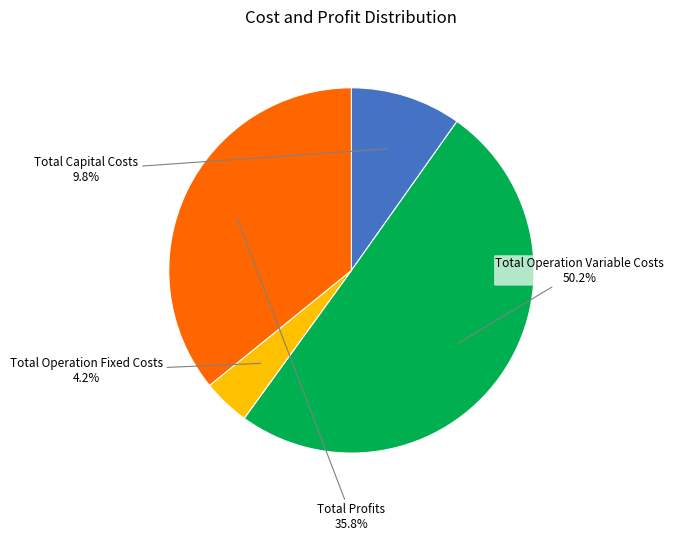

Does Total Operation Fixed Costs represent more than half of the total?

No